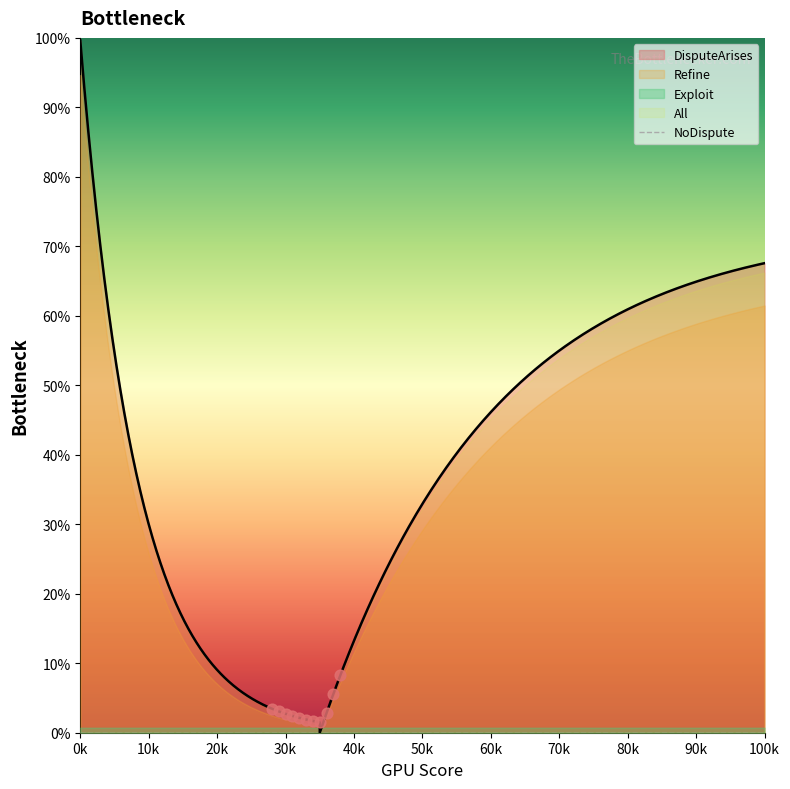

What are all the series names shown in the legend?

DisputeArises, All, Exploit, Refine, NoDispute